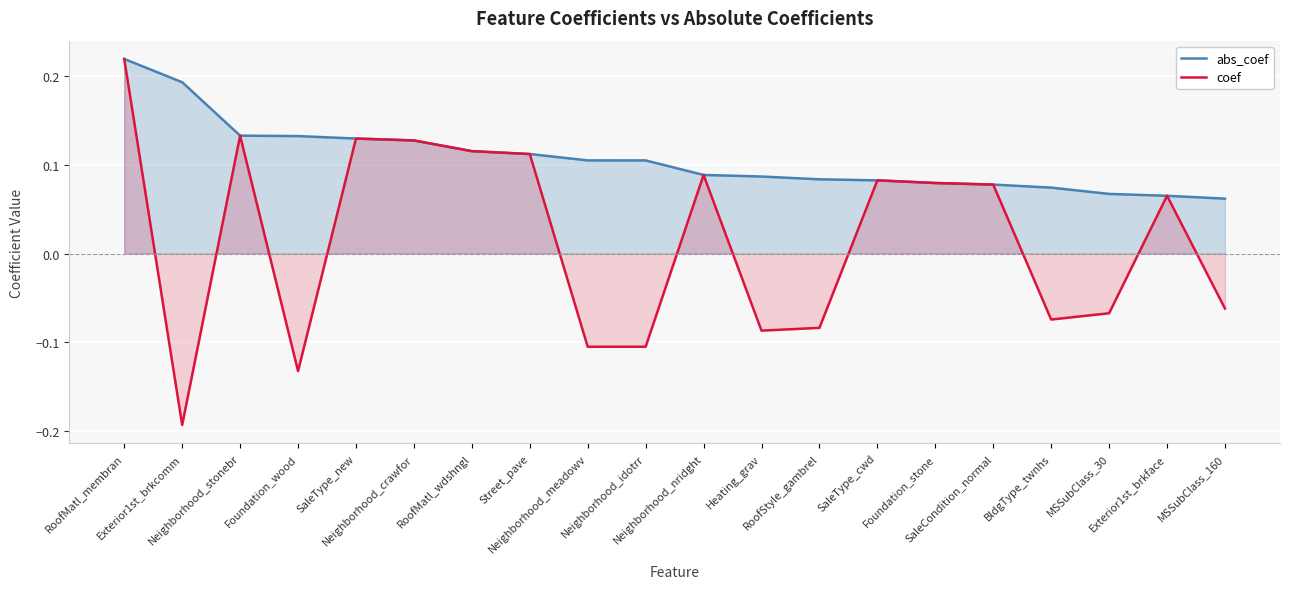

True or false: abs_coef has more than 0 interior local peaks.

False